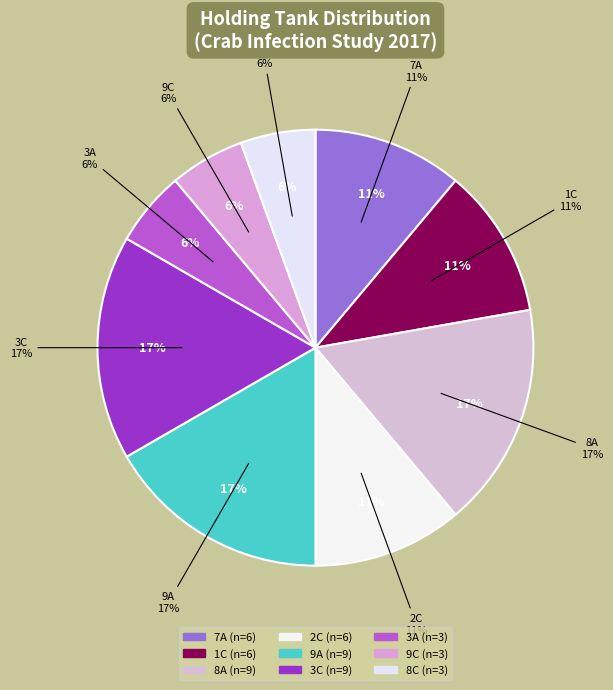

What is the largest slice in the pie chart?

9A